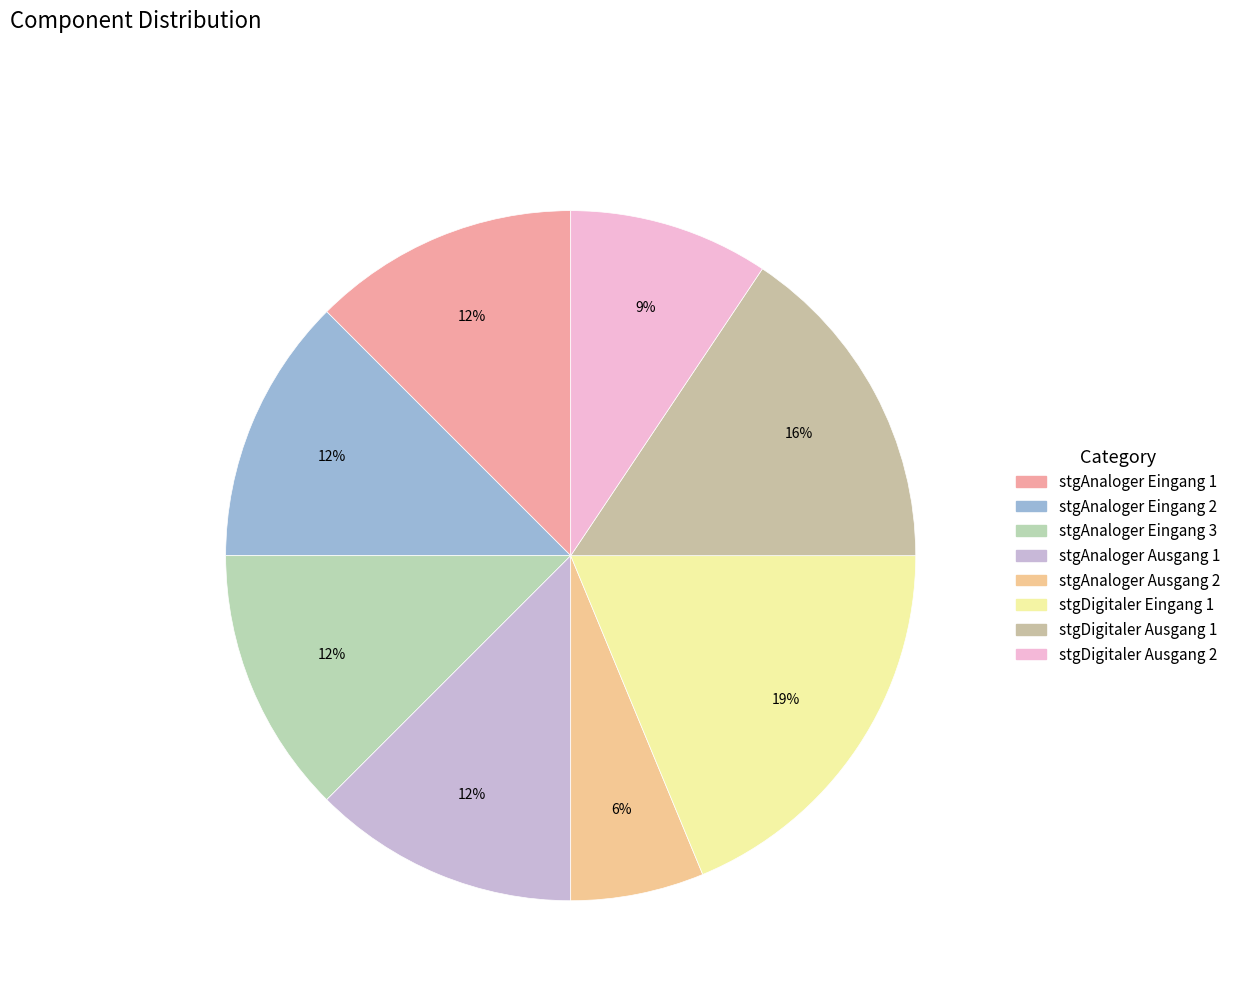

What is the change in value from stgAnaloger Eingang 1 to stgDigitaler Eingang 1?

+4